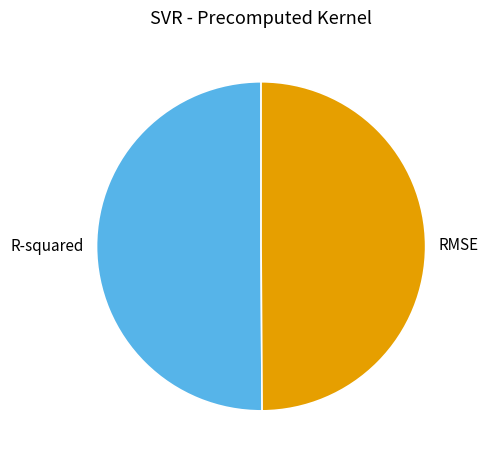

True or false: RMSE accounts for 50% of the total.

True